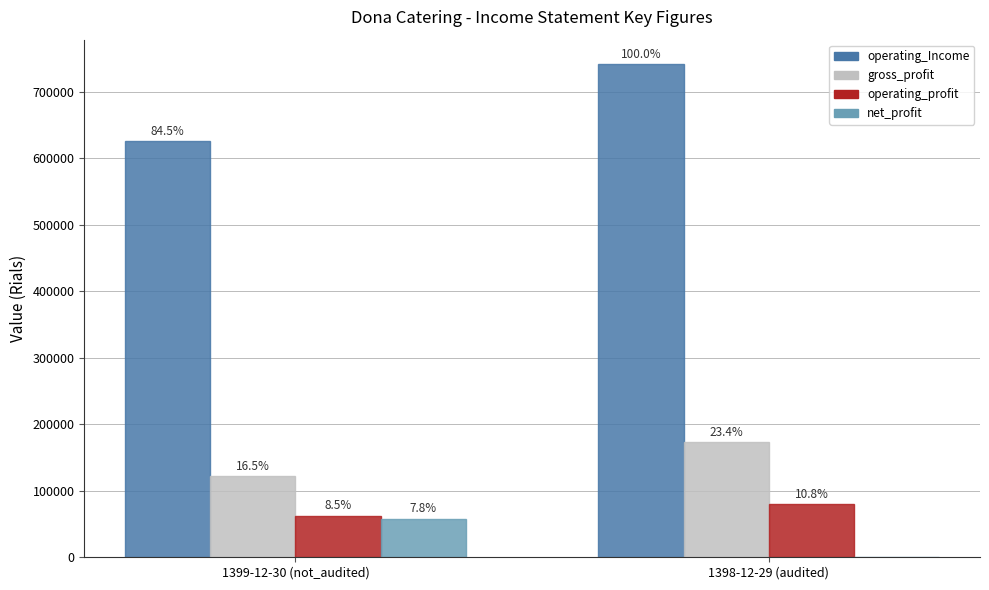

What is the difference between the net_profit values at 1399-12-30 (not_audited) and 1398-12-29 (audited)?

58041